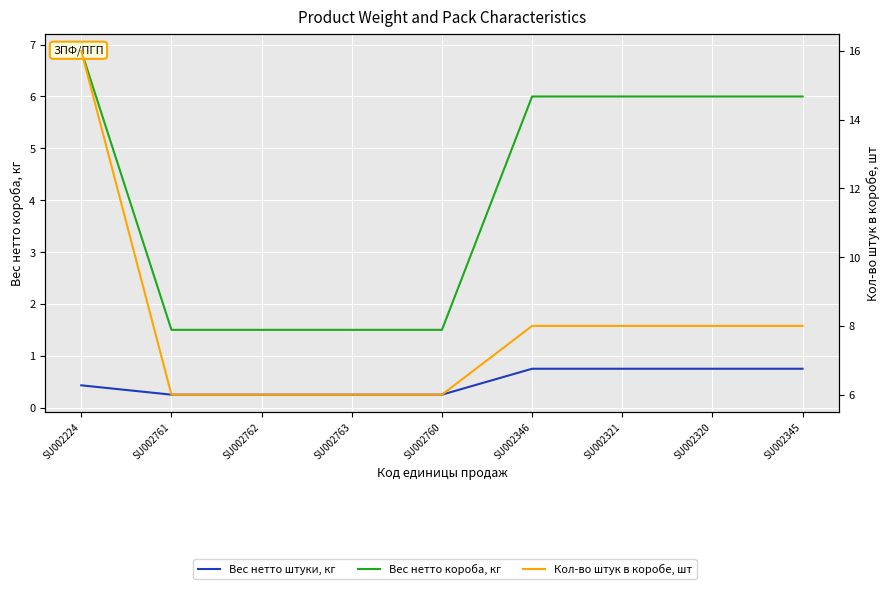

The Вес нетто короба, кг series shows 2.0 at SU002763. True or false?

False